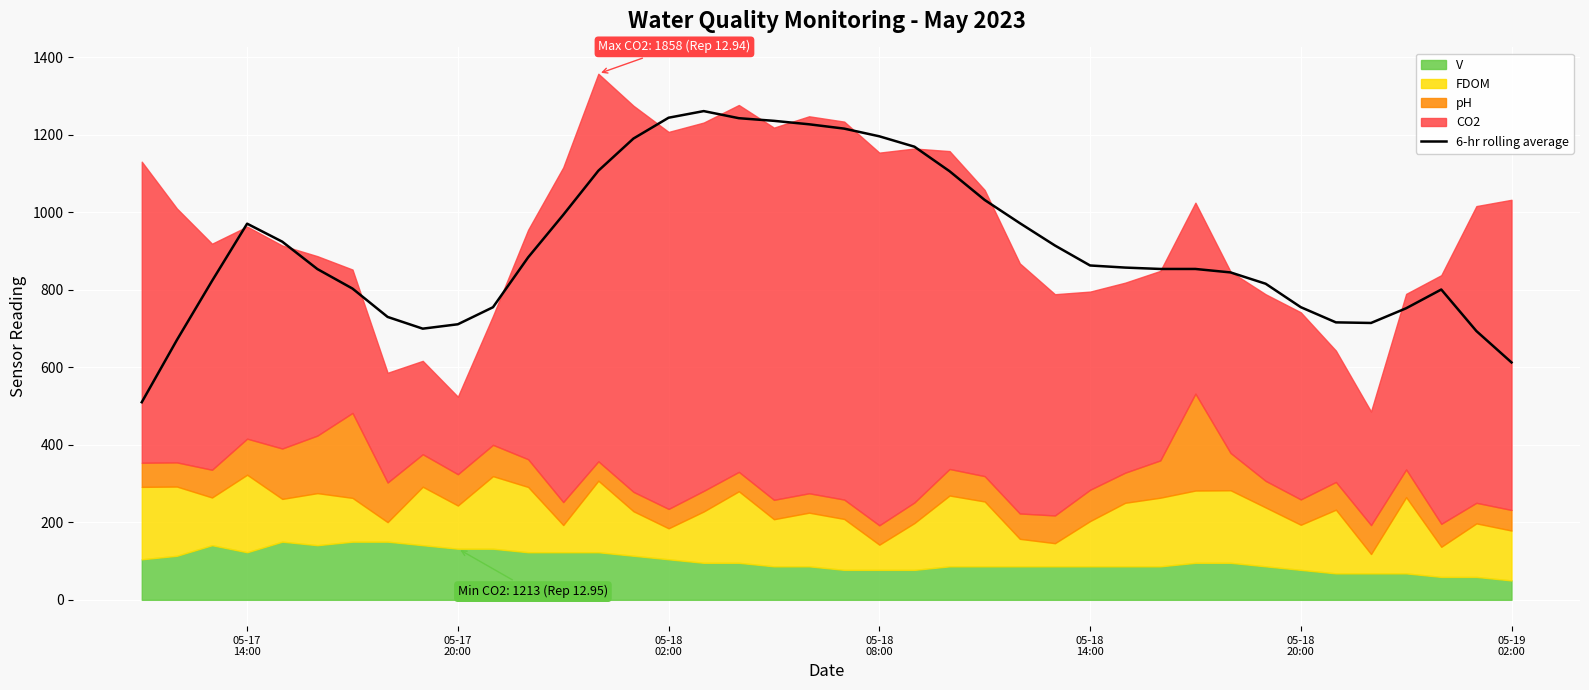

How many points are higher than both their immediate neighbors (excluding endpoints)?

3